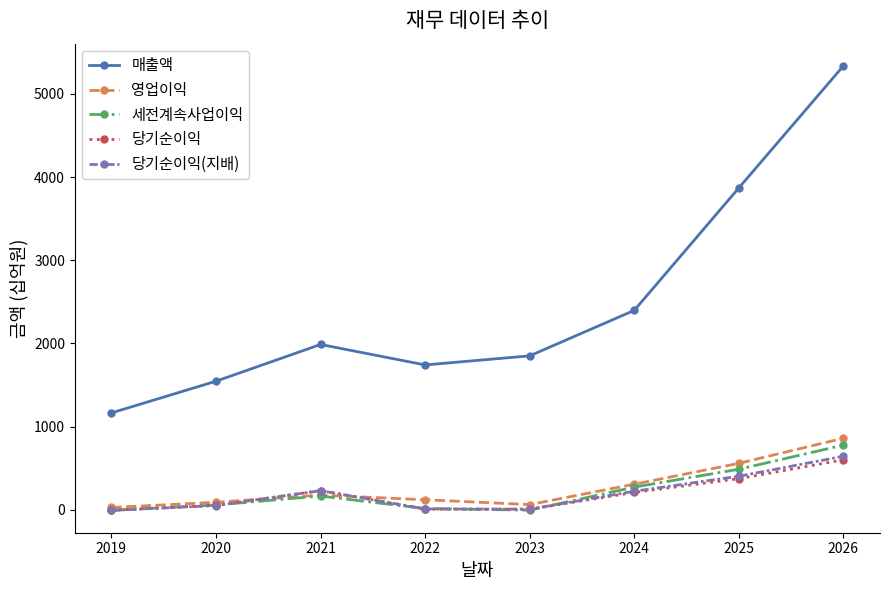

How many categories are shown in the chart?

8